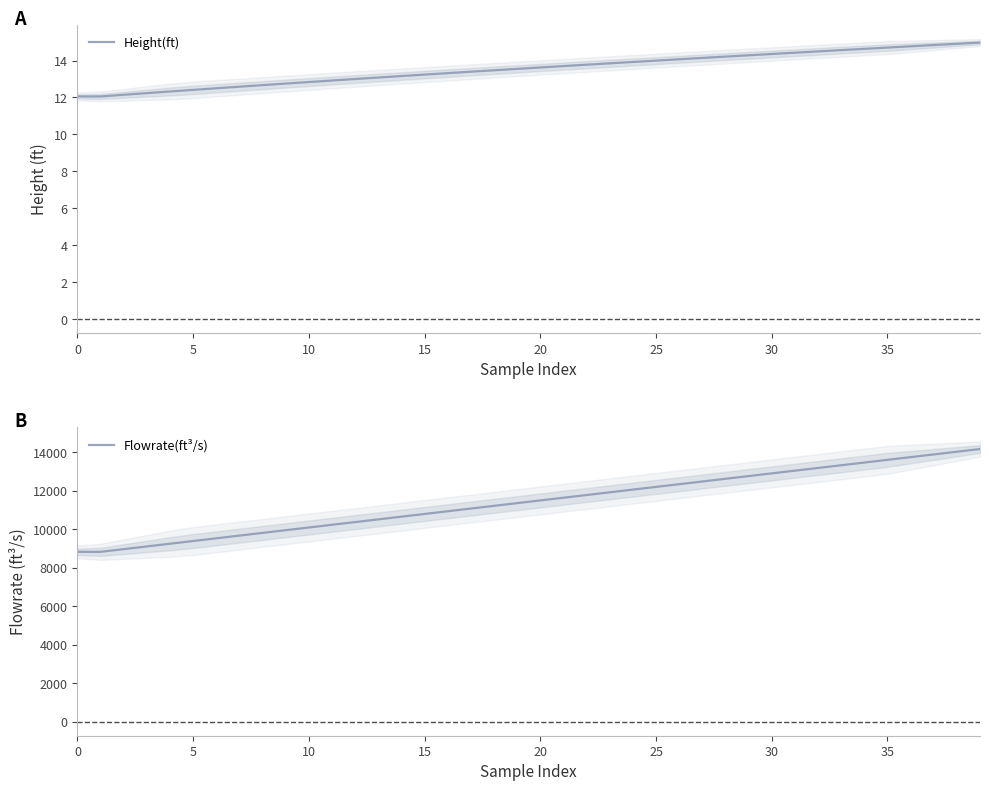

How many lines are shown in the chart?

2